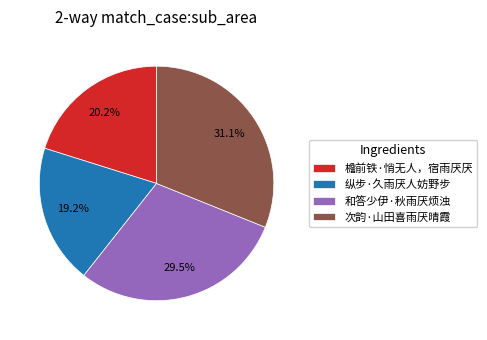

The 纵步·久雨厌人妨野步 slice represents 34% of the pie. True or false?

False